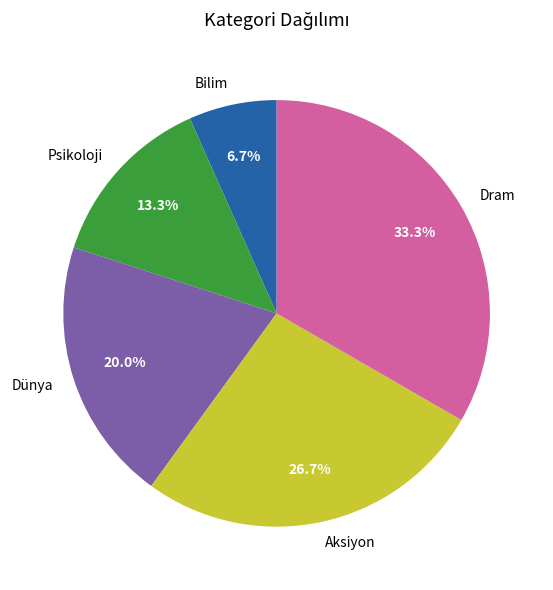

Does Aksiyon represent more than half of the total?

No